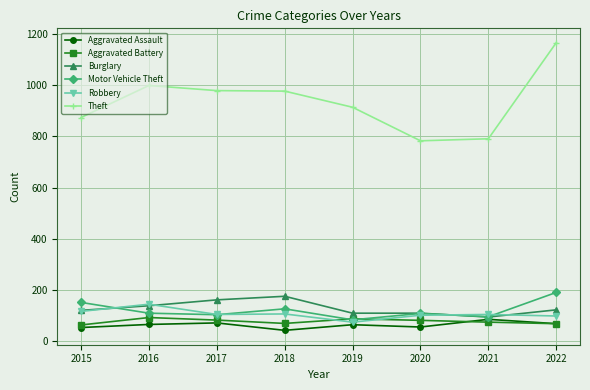

What is the sum of all Motor Vehicle Theft values?

973